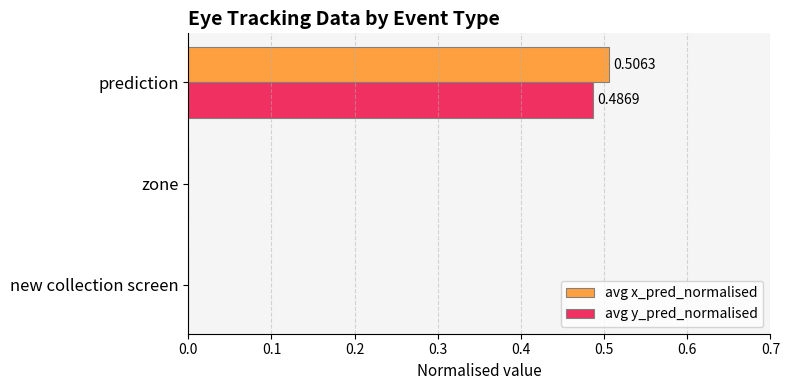

Which series has the widest spread of values?

avg x_pred_normalised